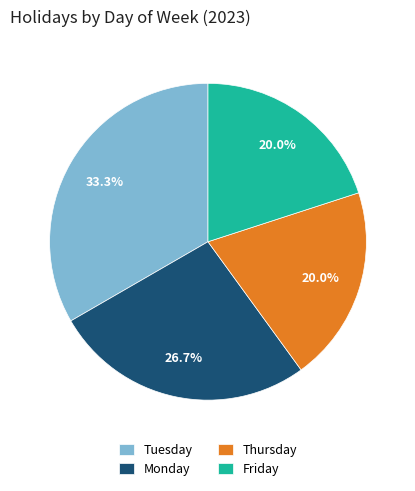

To the nearest percent, what is the average slice percentage?

25%